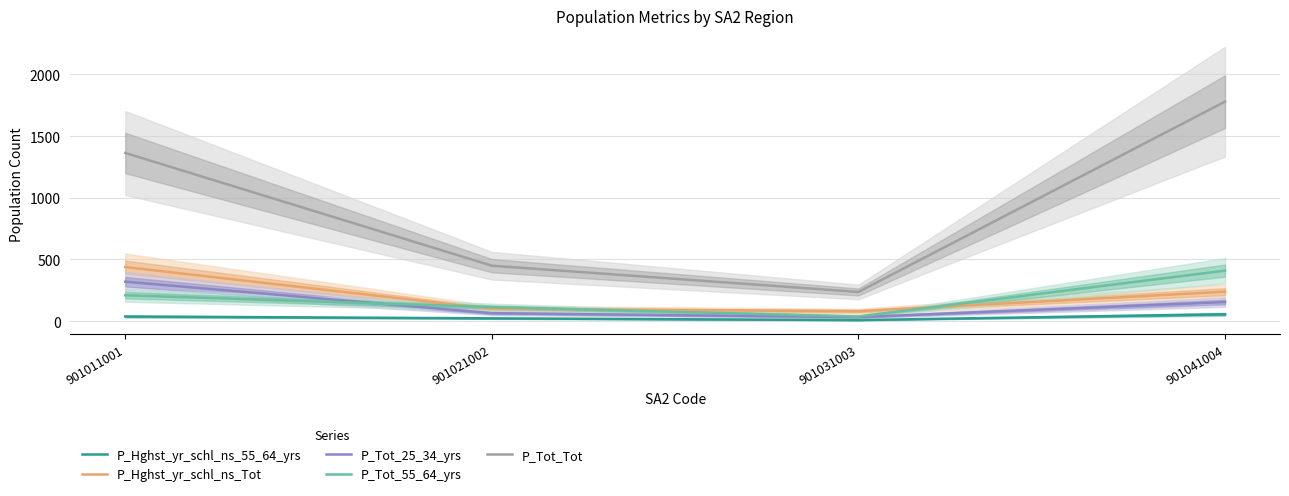

At 901031003, list the series in order from largest to smallest.

P_Tot_Tot, P_Hghst_yr_schl_ns_Tot, P_Tot_55_64_yrs, P_Tot_25_34_yrs, P_Hghst_yr_schl_ns_55_64_yrs